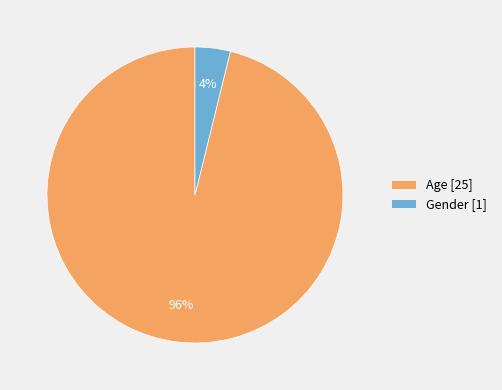

What percentage is the Age slice, to the nearest percent?

96%